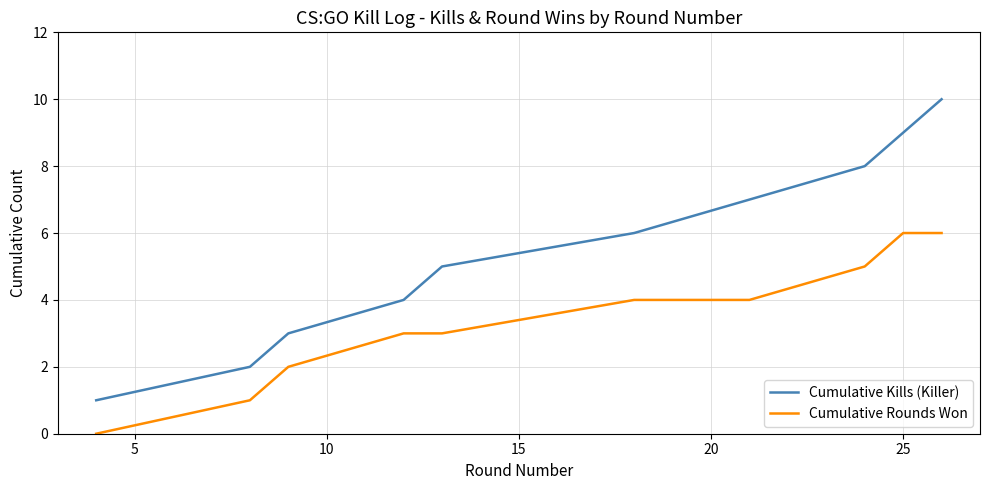

What is the difference between the maximum and minimum values in the Cumulative Rounds Won series?

6